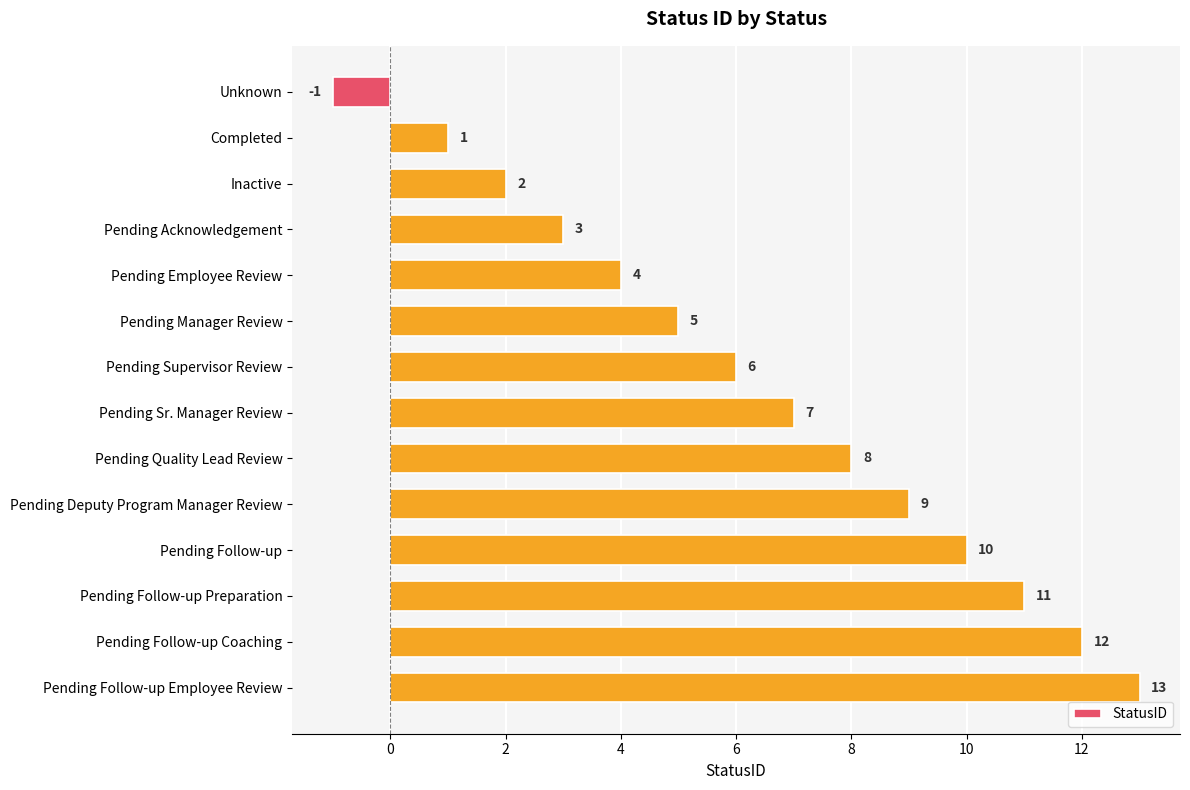

List the labels in order of value, smallest first.

Unknown, Completed, Inactive, Pending Acknowledgement, Pending Employee Review, Pending Manager Review, Pending Supervisor Review, Pending Sr. Manager Review, Pending Quality Lead Review, Pending Deputy Program Manager Review, Pending Follow-up, Pending Follow-up Preparation, Pending Follow-up Coaching, Pending Follow-up Employee Review